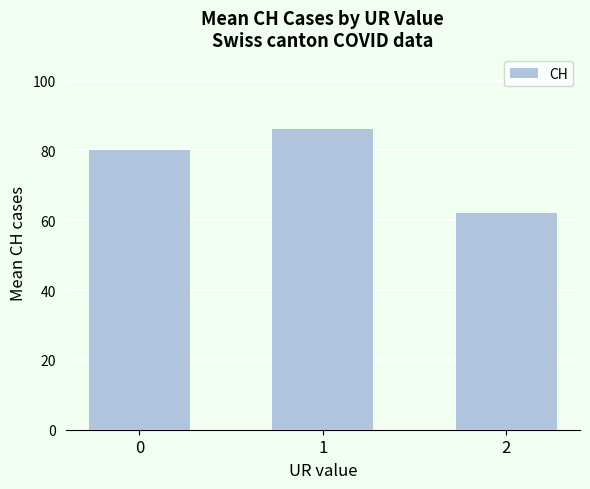

What is the minimum value shown in the chart?

62